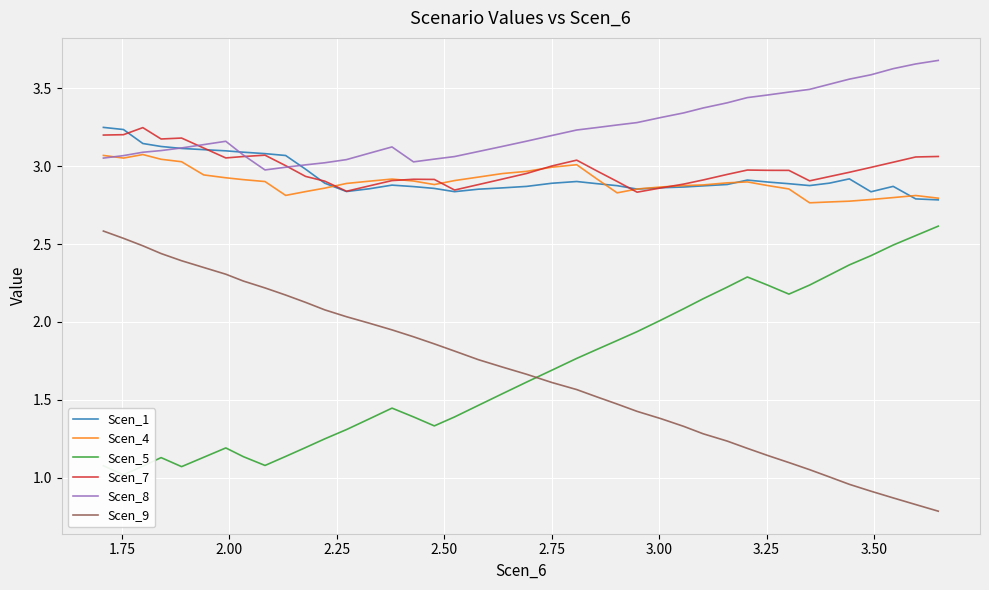

What are all the series names shown in the legend?

Scen_1, Scen_4, Scen_5, Scen_7, Scen_8, Scen_9